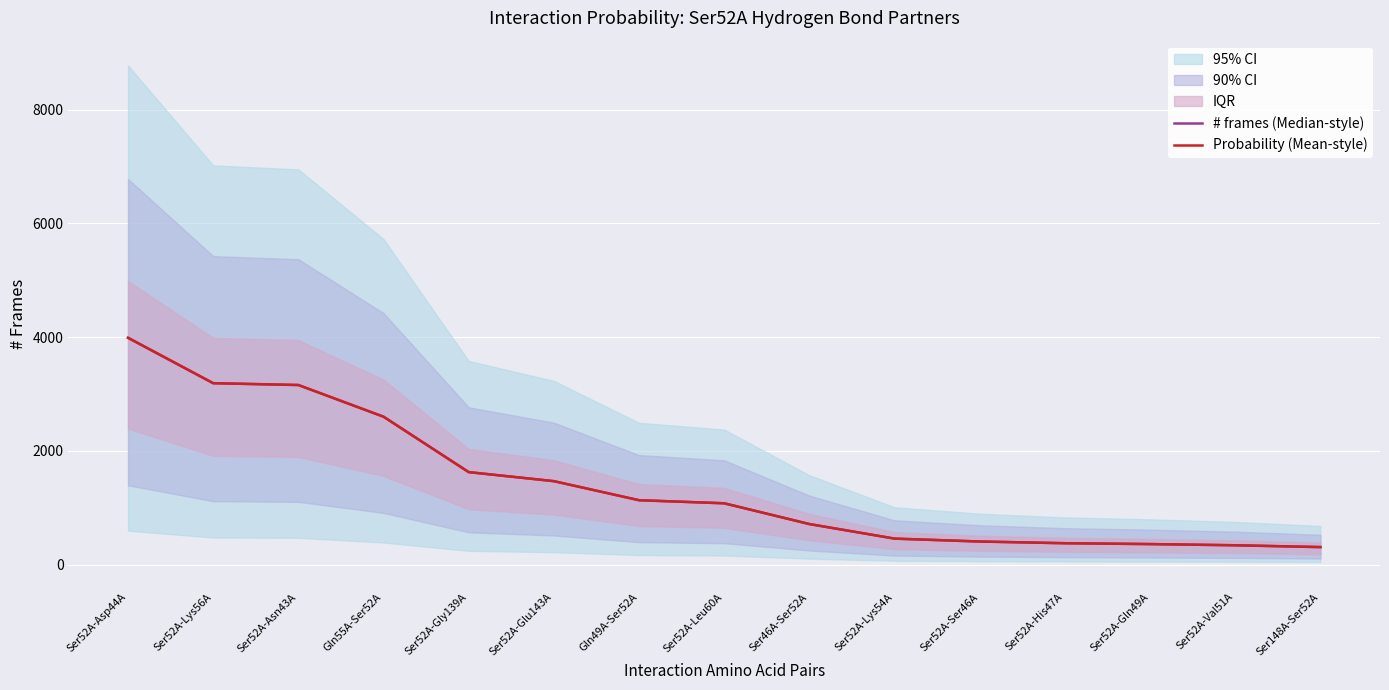

What position from the right is Ser52A-Asn43A?

13